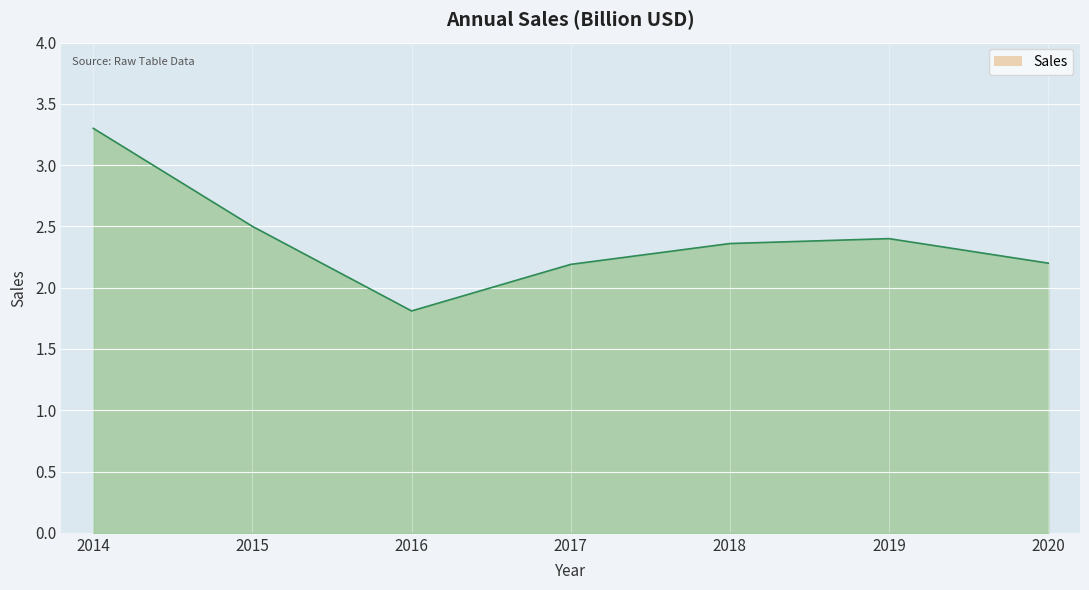

True or false: there are more than 2 points higher than both neighbors.

False